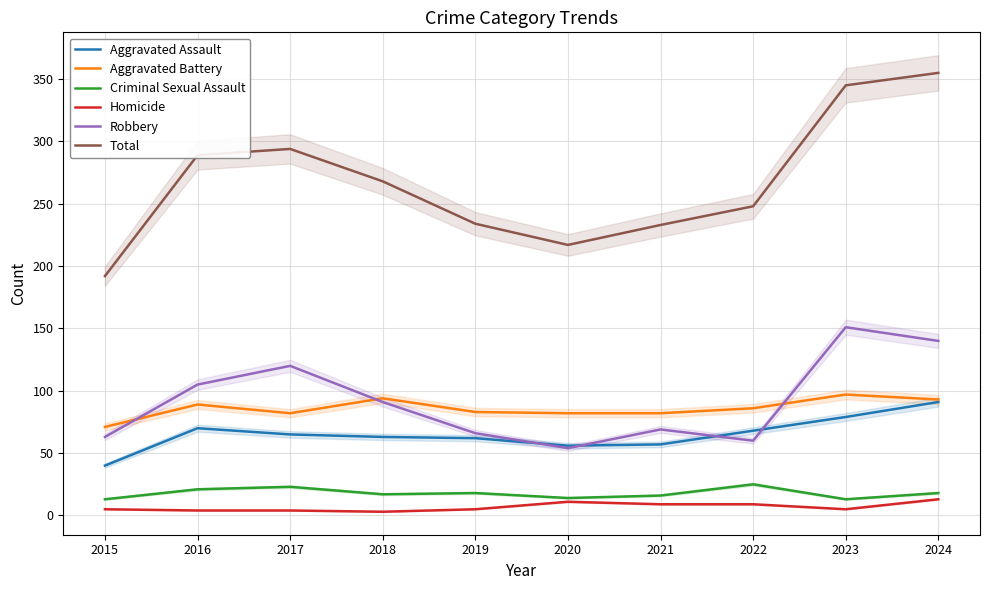

How many lines are shown in the chart?

6